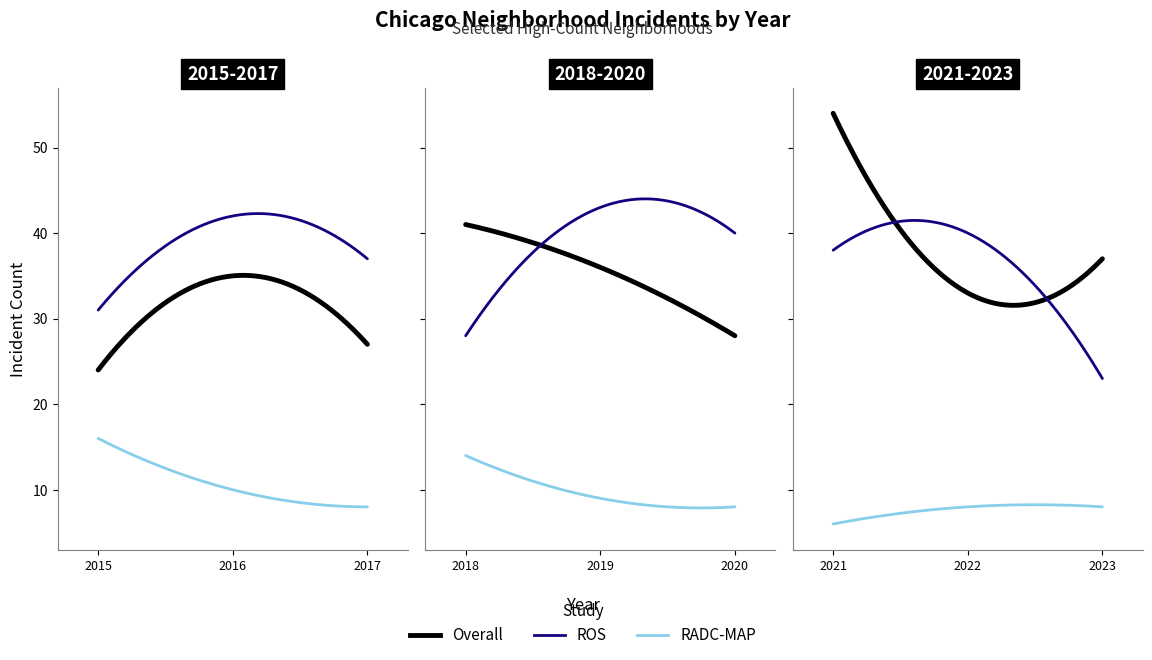

What value does the Overall series have at 2019, to the nearest 10?

40